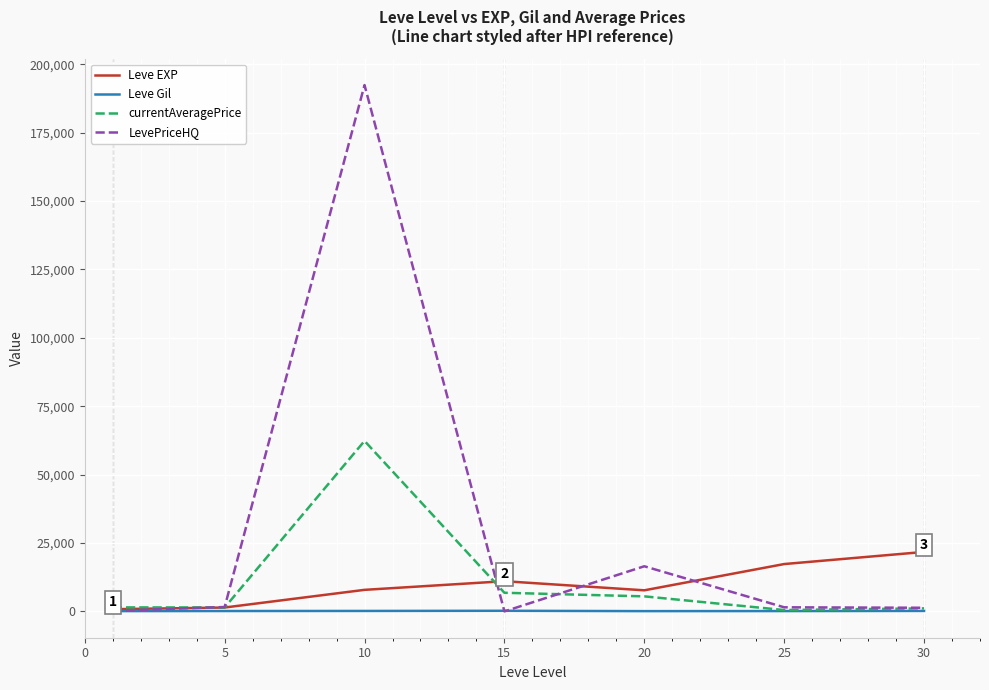

What is the maximum value shown in the chart?

192395.3